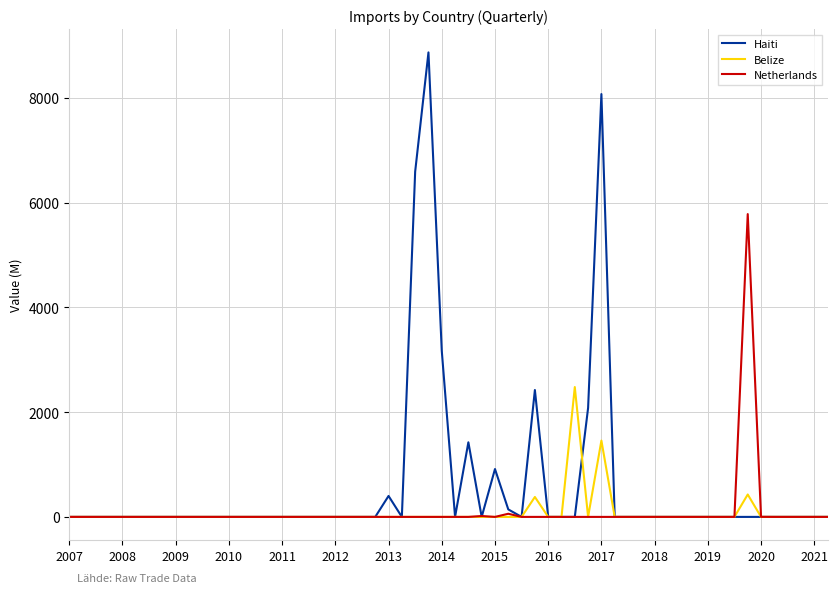

Rank the series by their maximum value, from highest to lowest.

Haiti, Netherlands, Belize